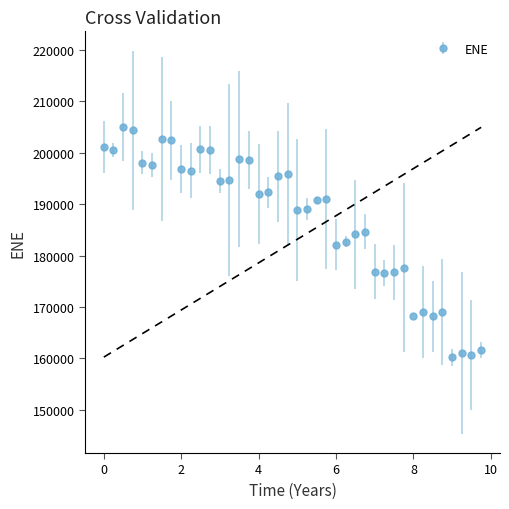

True or false: there are more than 2 points higher than both neighbors.

True